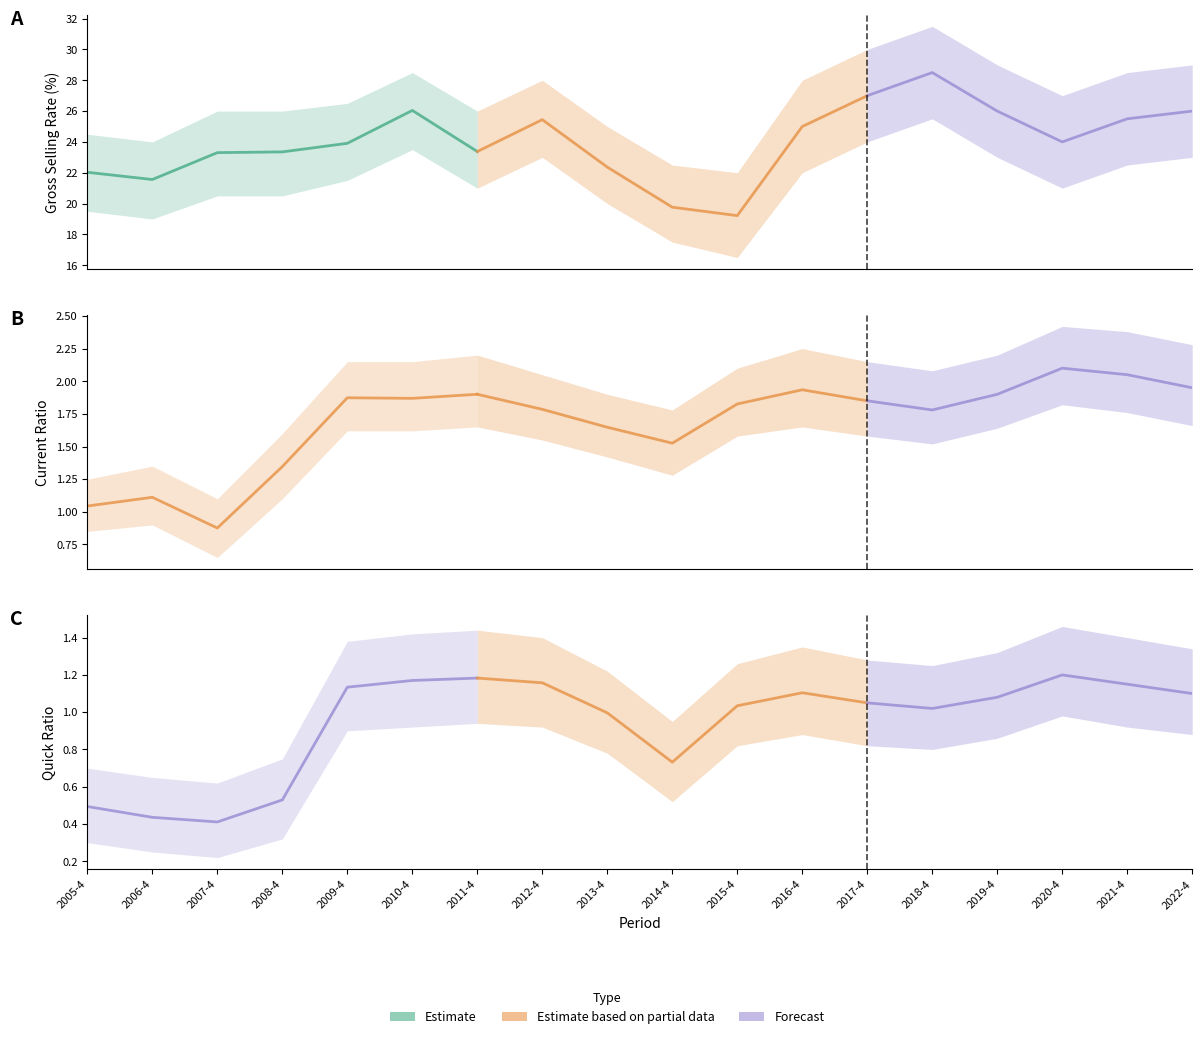

At which category does gross_selling_rate reach its first local peak?

2010-4